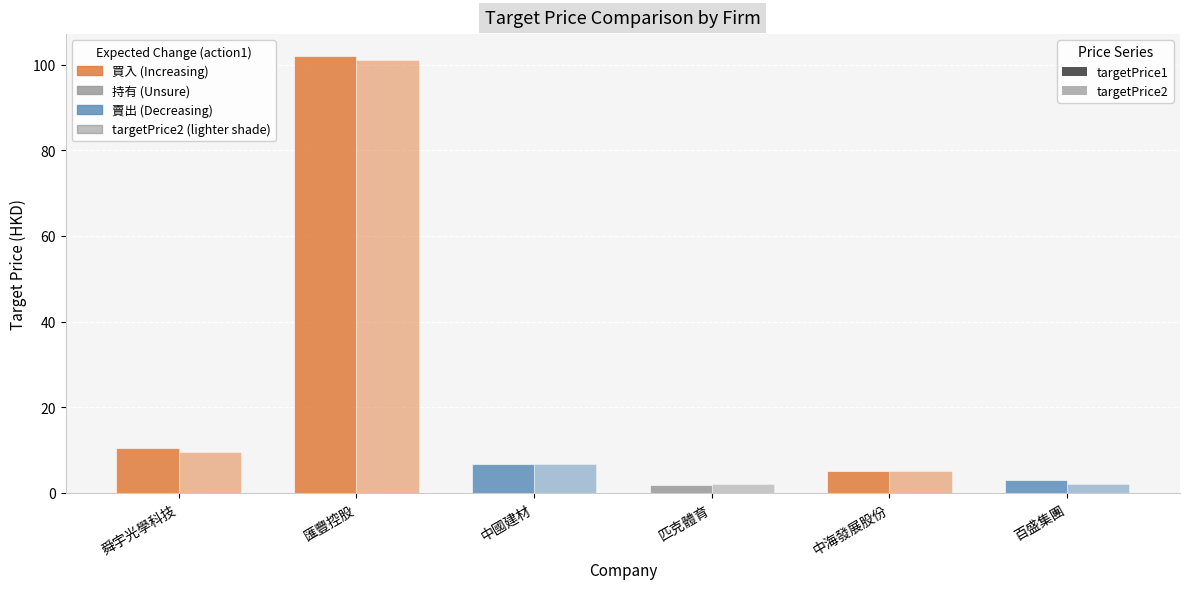

How many data points does each series have?

6